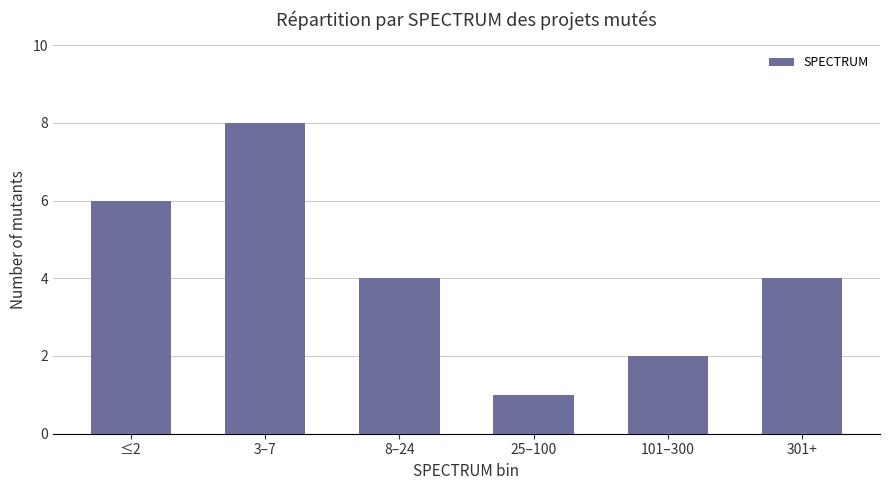

What is the approximate value at ≤2?

6